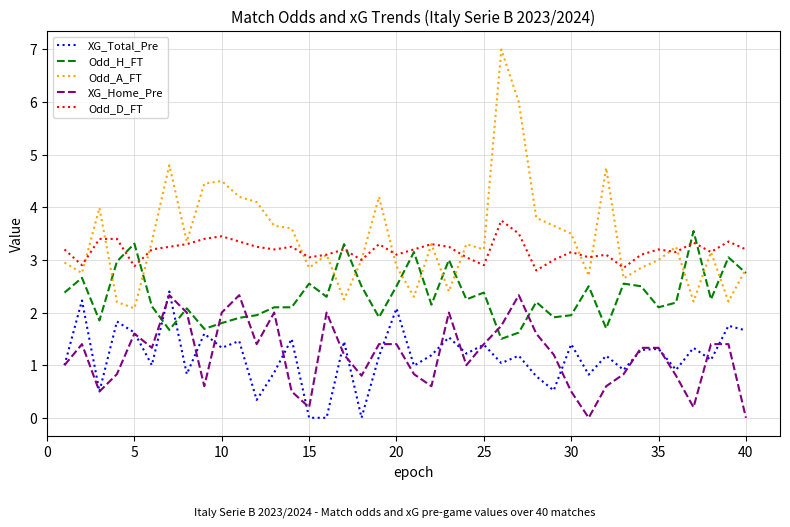

What are all the series names shown in the legend?

XG_Total_Pre, Odd_H_FT, Odd_A_FT, XG_Home_Pre, Odd_D_FT